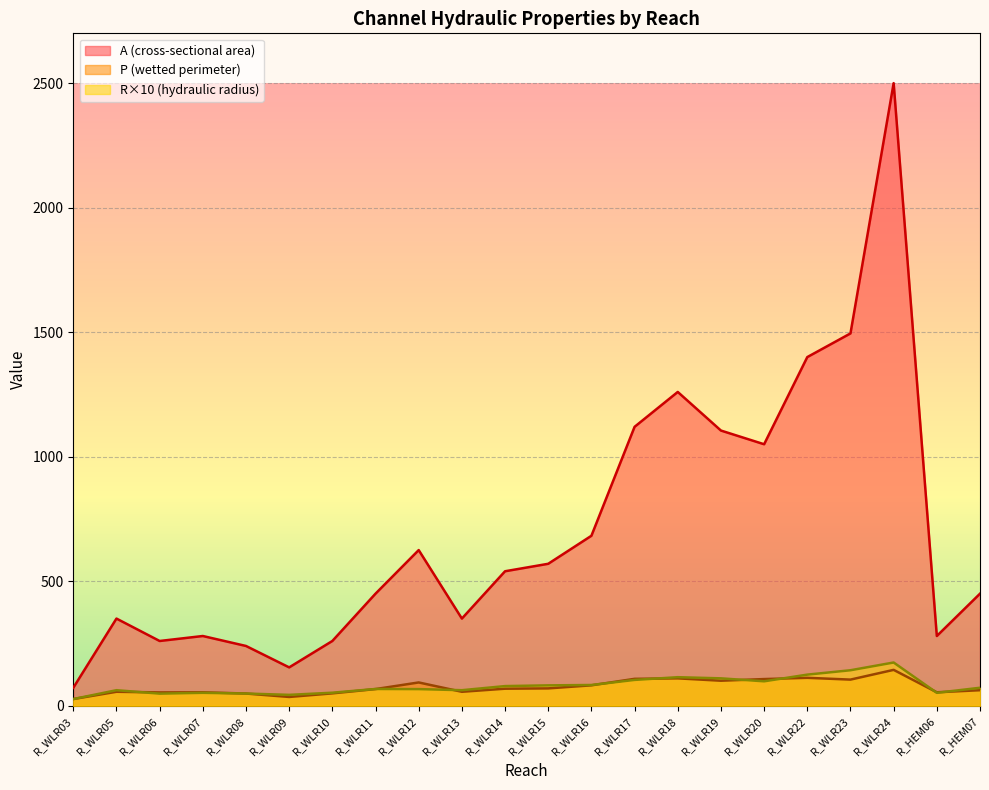

The value of A at R_WLR09 is 154.0. True or false?

True